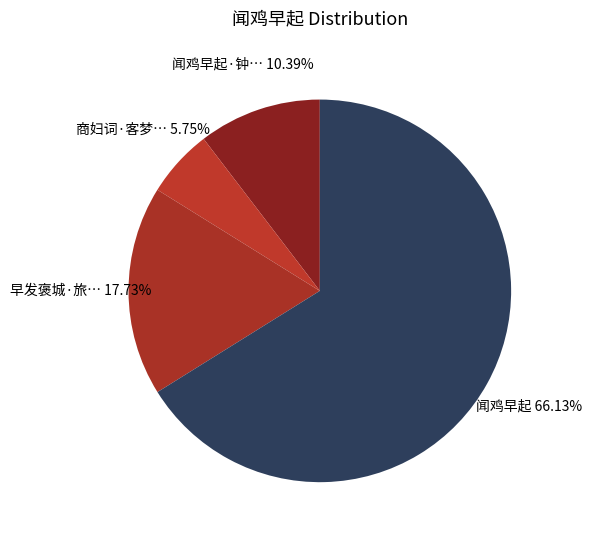

Is there a majority slice in this chart?

Yes